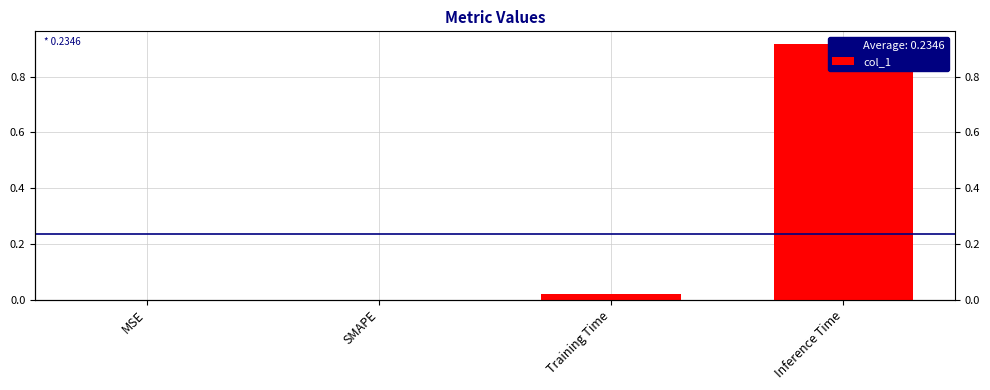

What is the label of the 4th bar from the left?

Inference Time